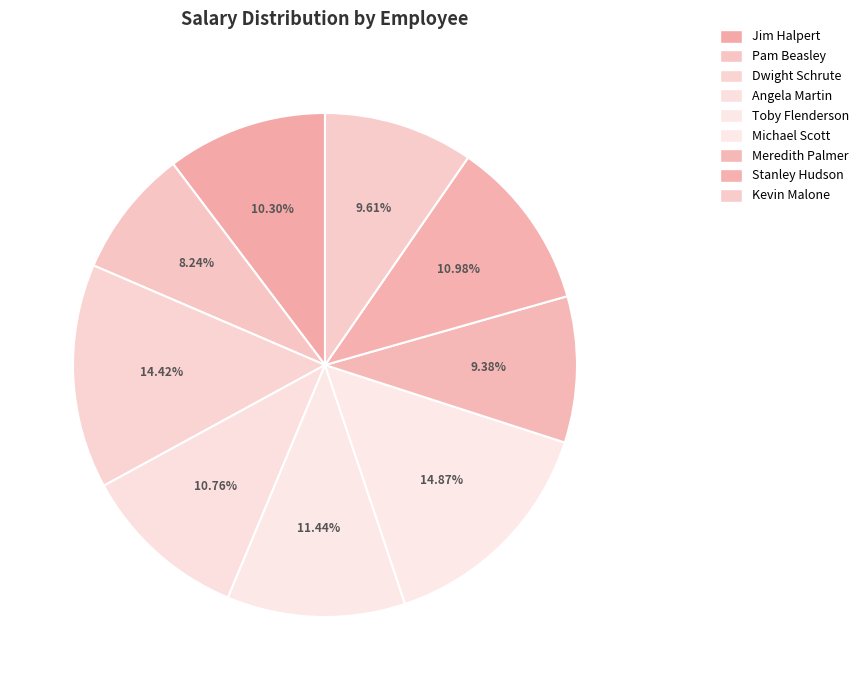

How many slices are in this pie chart?

9